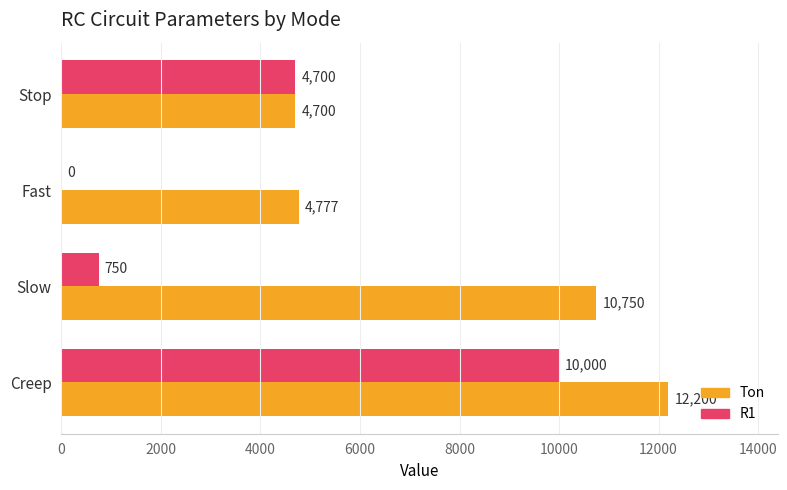

Count the number of categories in the chart.

4